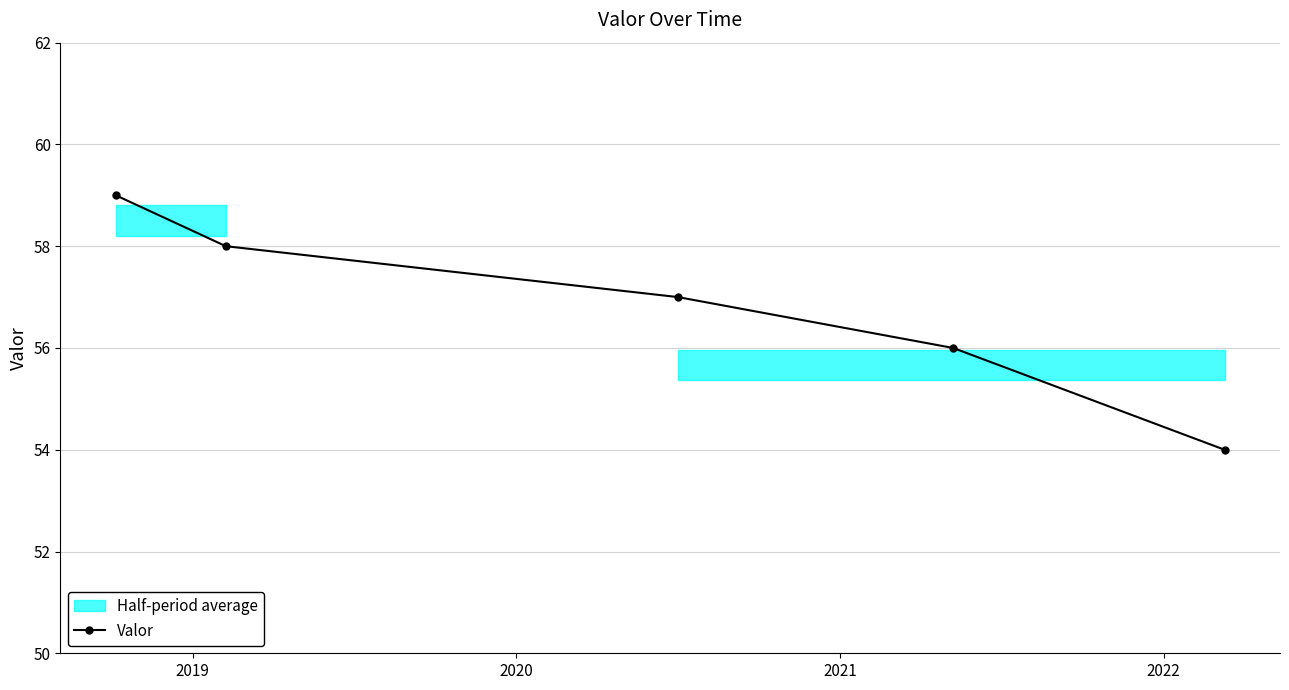

What is the value of the Valor point at the 5th from the left?

54